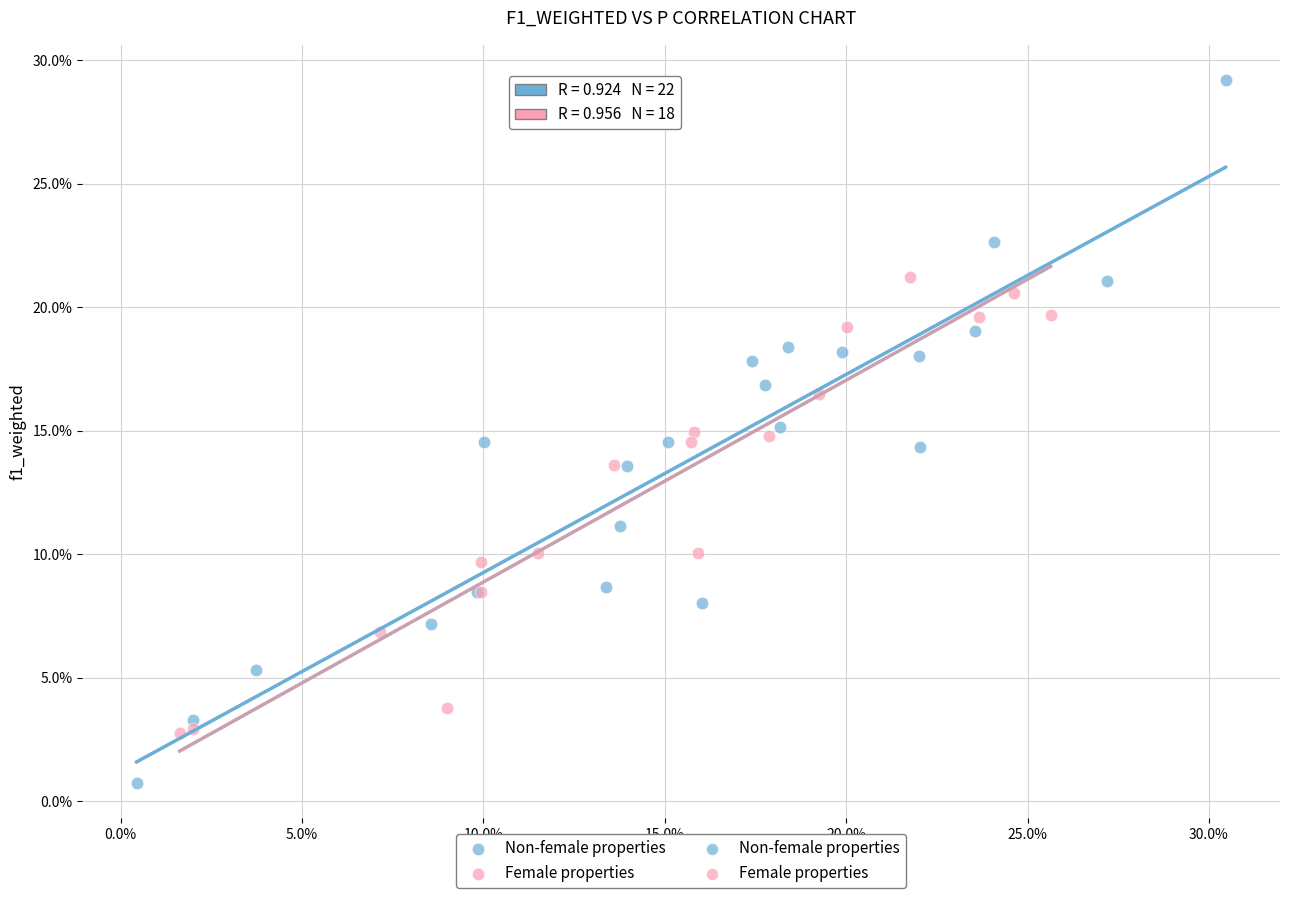

Which series contains the lowest Y value?

Non-female properties